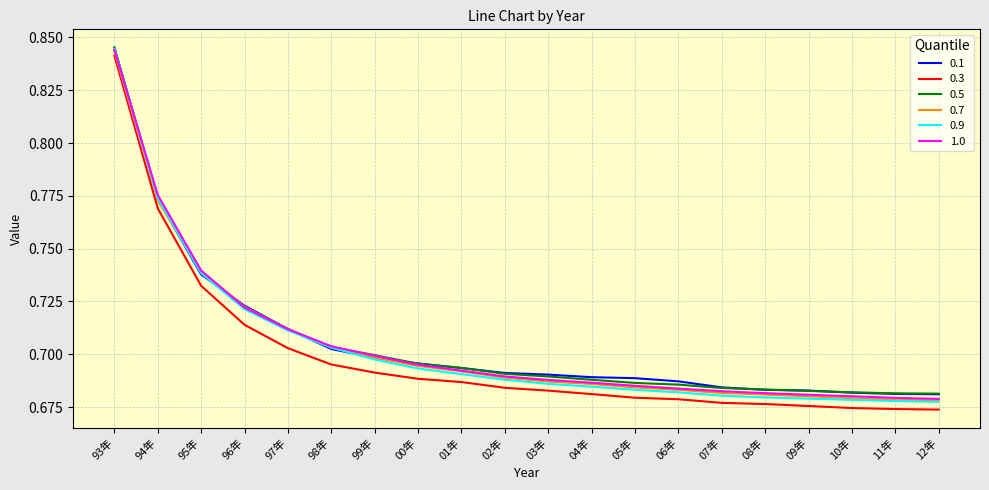

Which category has the highest value in the 0.5 series?

93年